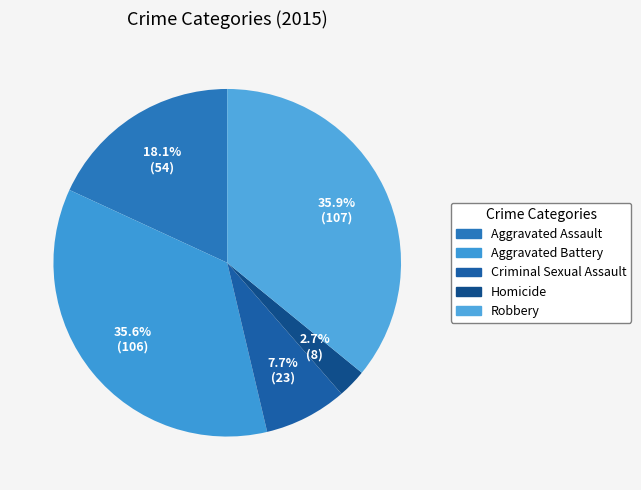

To the nearest percent, what is the combined percentage of Criminal Sexual Assault and Homicide?

10%